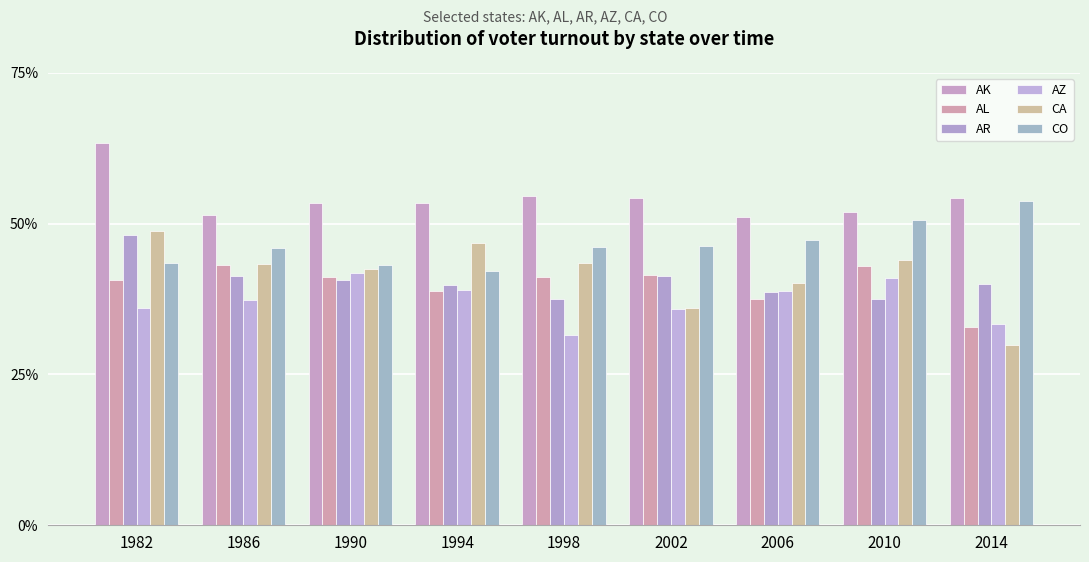

Is the value of CO at 1986 greater than the value of AK at 1994?

No